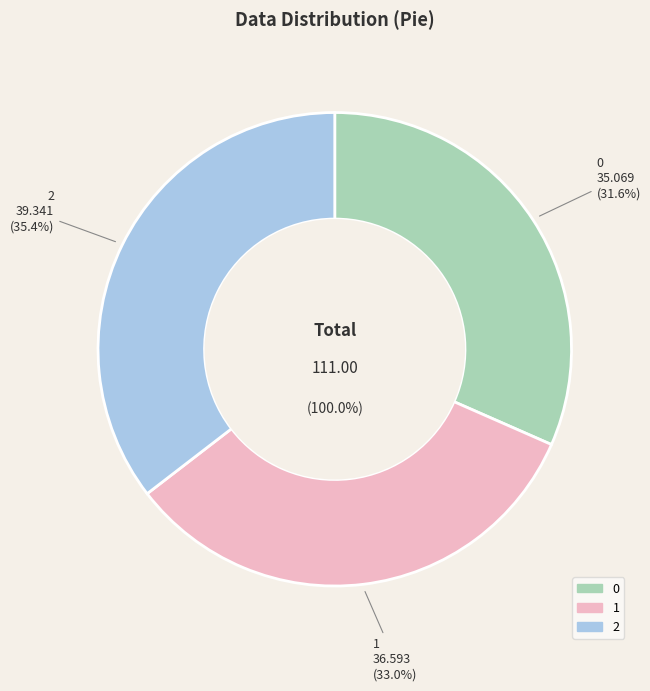

Does 1 account for over 50% of the chart?

No